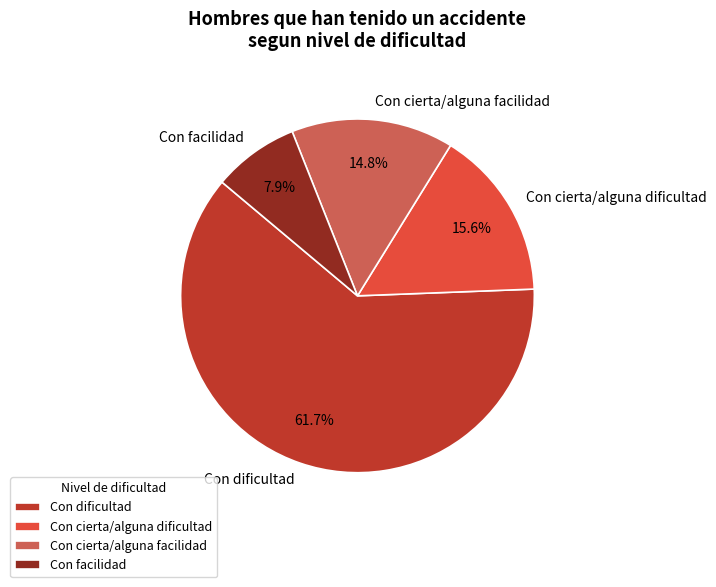

What is the total percentage of Con cierta/alguna dificultad and Con cierta/alguna facilidad?

30.4%